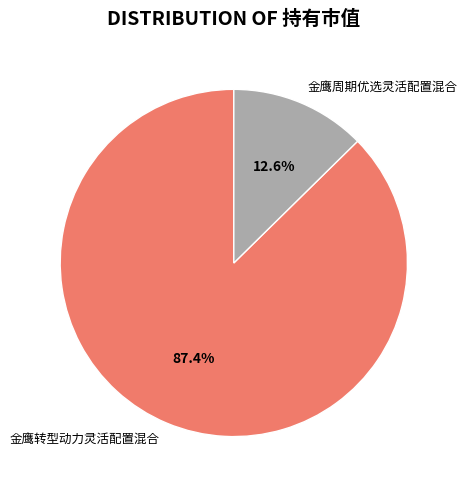

Which has a higher value, 金鹰转型动力灵活配置混合 or 金鹰周期优选灵活配置混合?

金鹰转型动力灵活配置混合